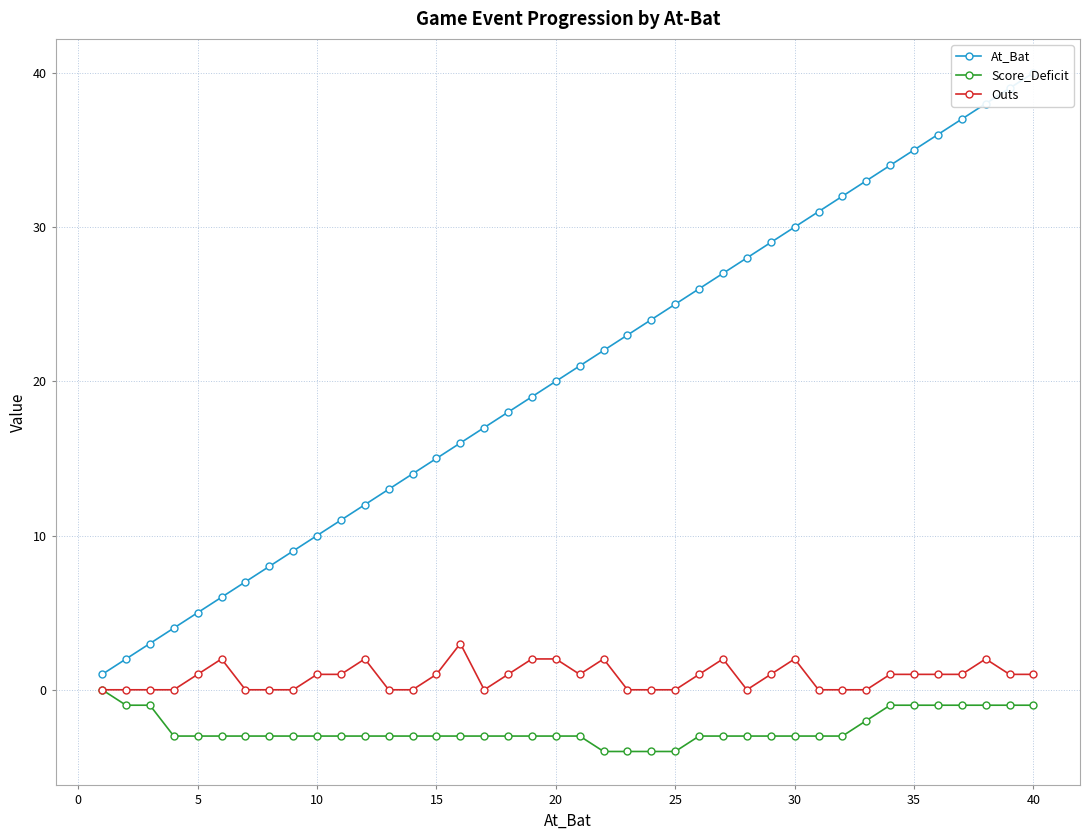

What is the lowest value of the Score_Deficit series?

-4